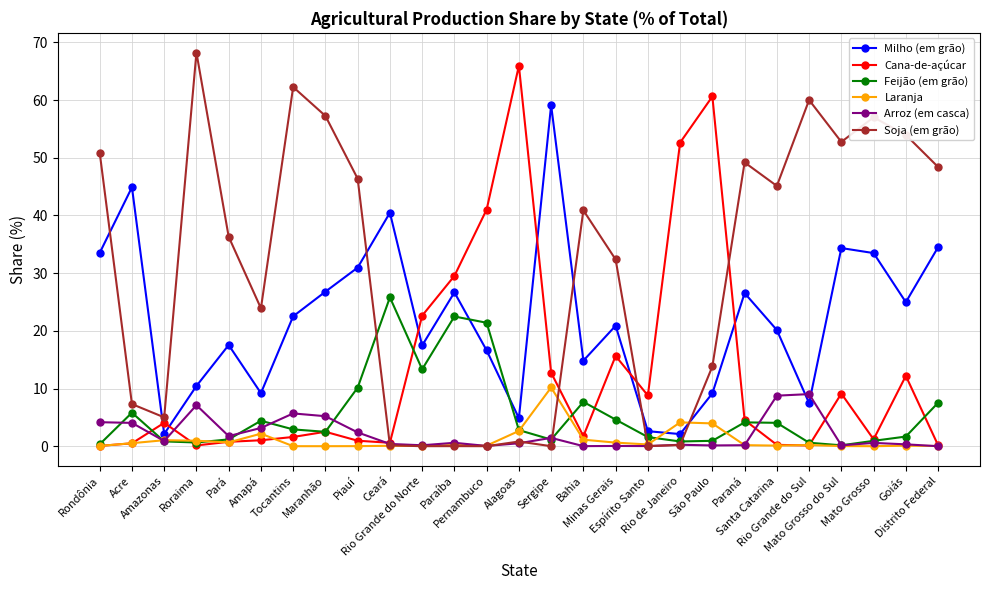

Which series ends up on top after the final intersection of Laranja and Soja (em grão)?

Soja (em grão)